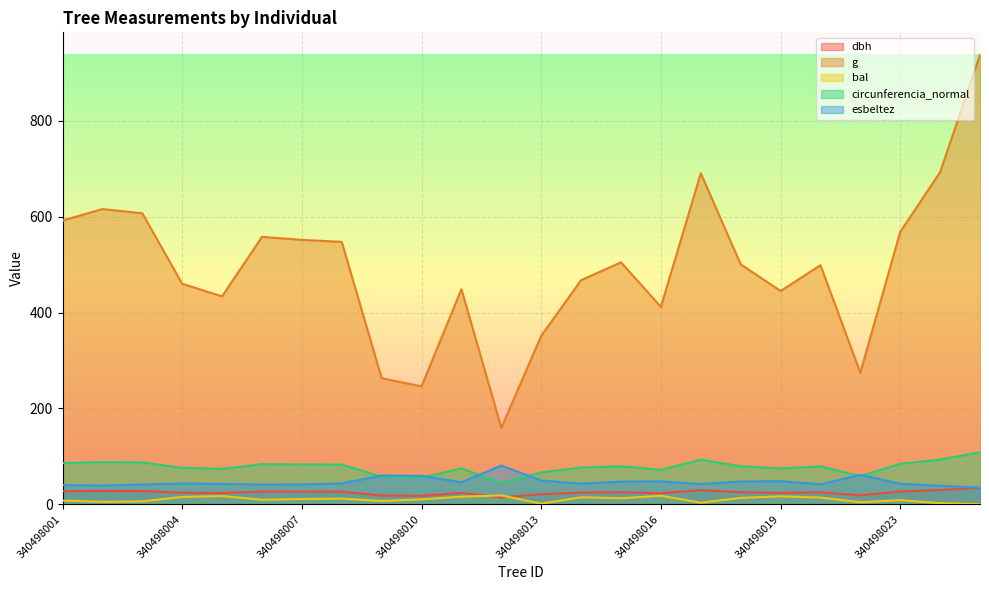

The value of circunferencia_normal at 340498007 is 83.2. True or false?

True